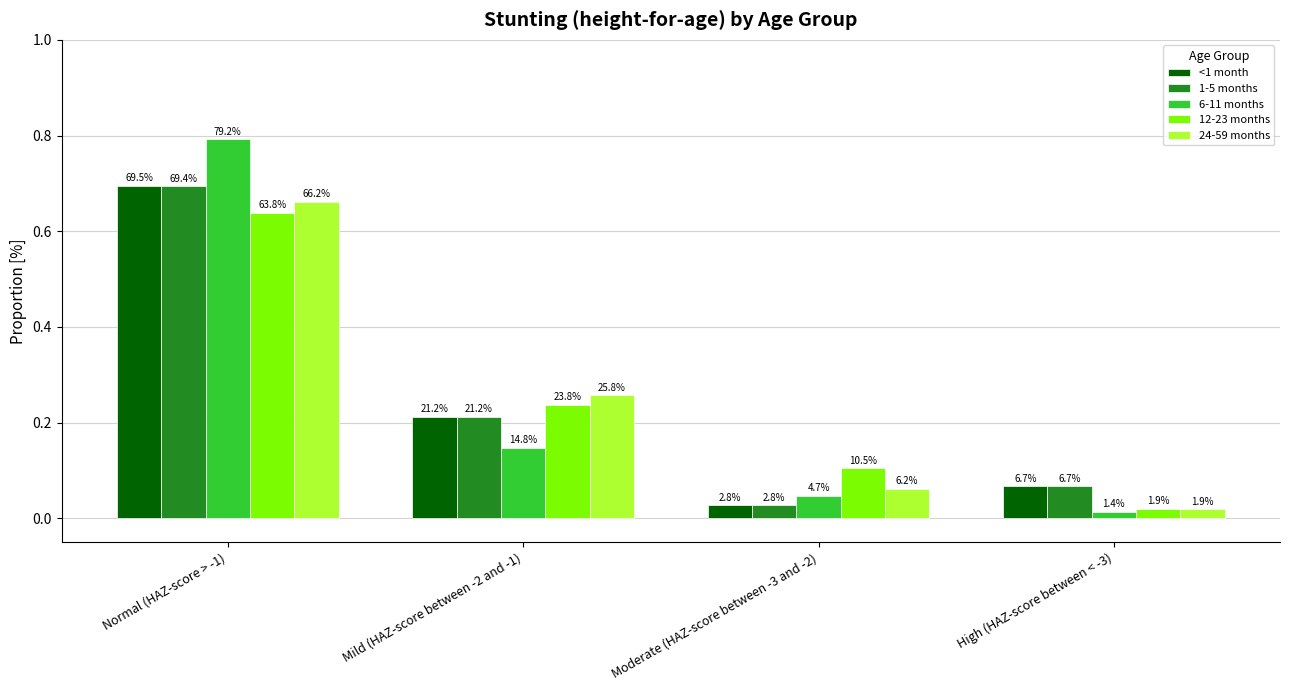

How many bars are there in each group?

5